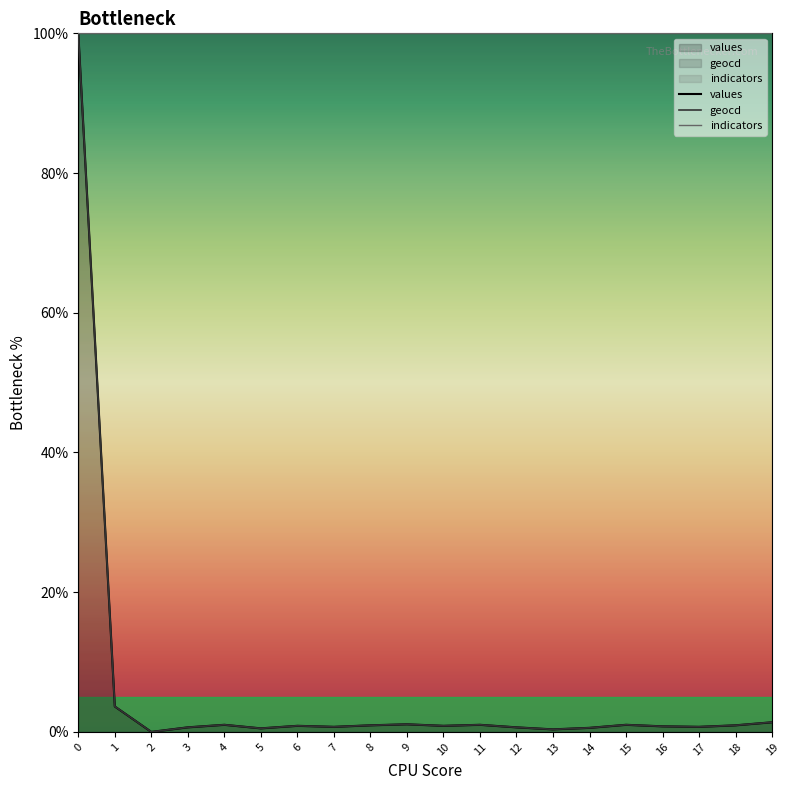

How many interior local peaks does the values series have?

5